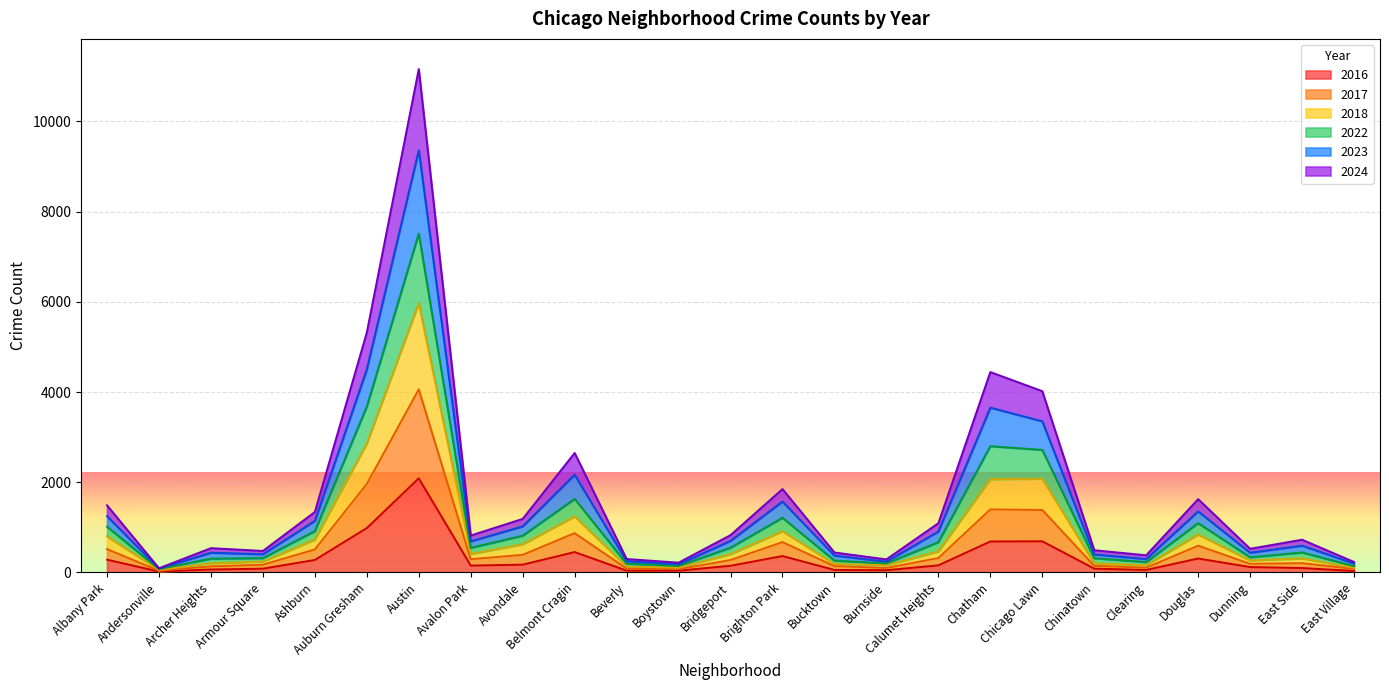

The 2016 series shows 659 at Austin. True or false?

False